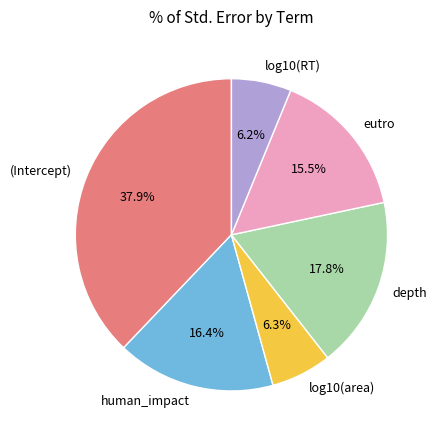

To the nearest percent, what is the difference between the largest and smallest slice percentages?

32%